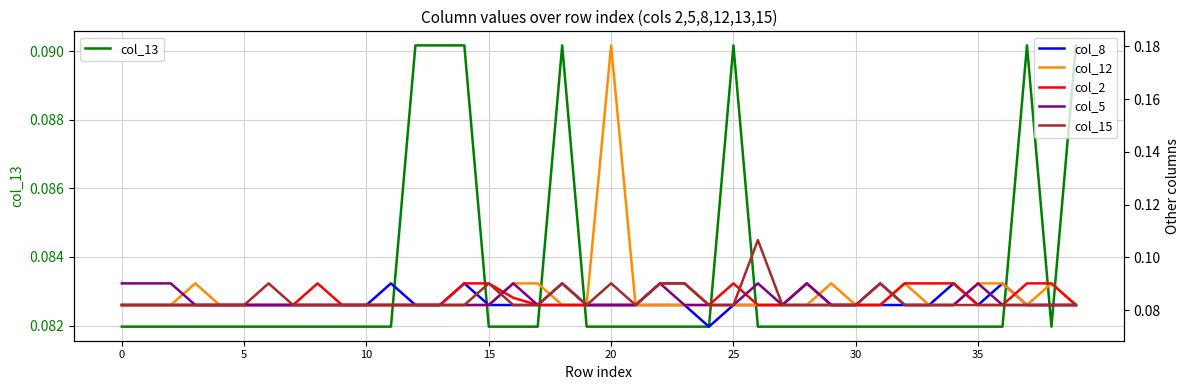

Between 5 and 20, which series saw the biggest shift?

col_5